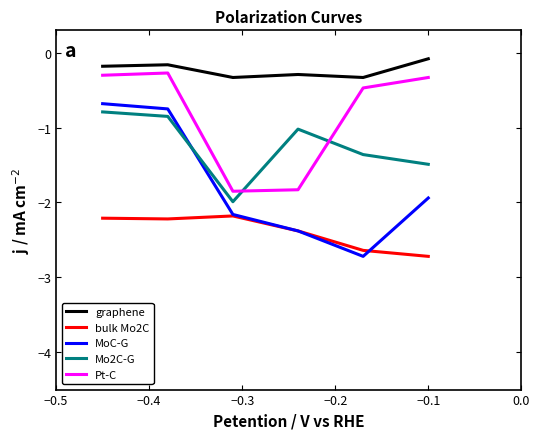

How many values in the MoC-G series are below -1?

4